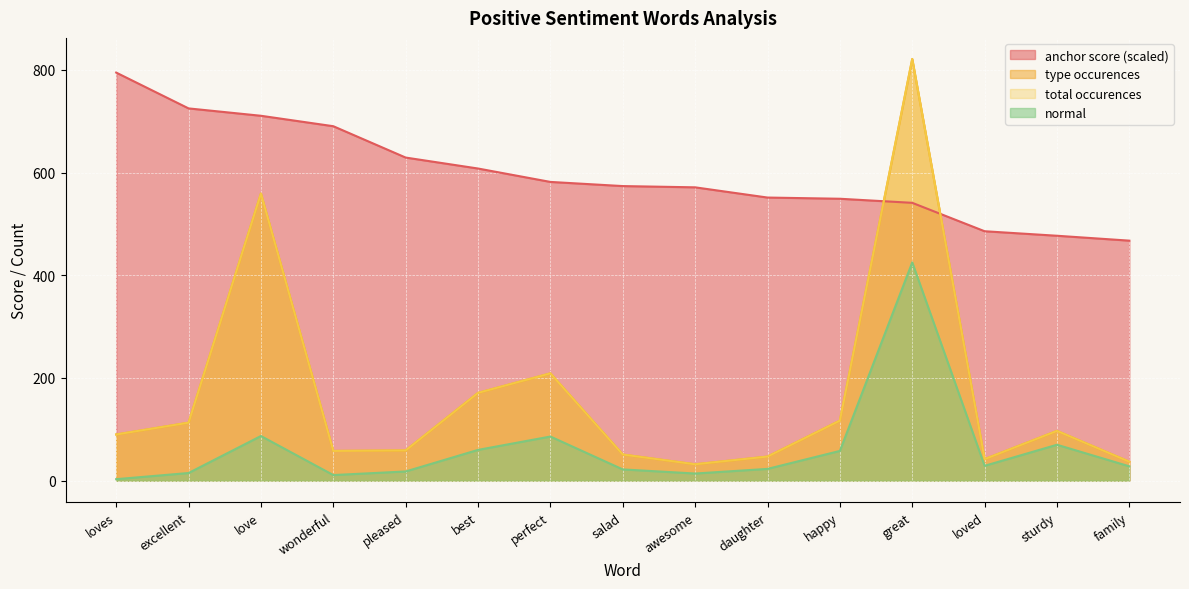

How many intersections are there between total occurences and anchor score?

2